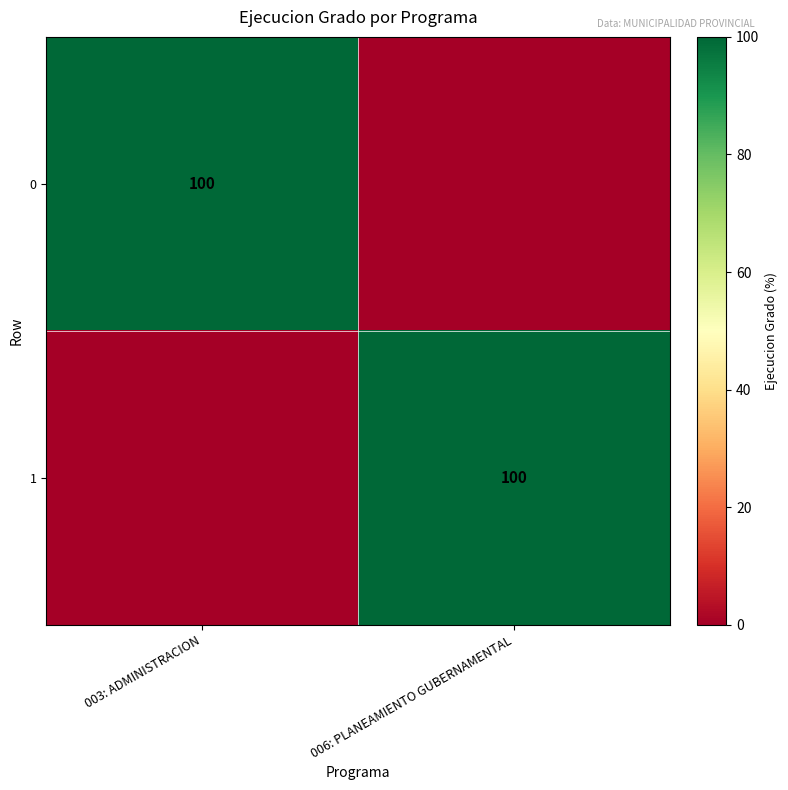

What is the total value across all series at 003: ADMINISTRACION?

100